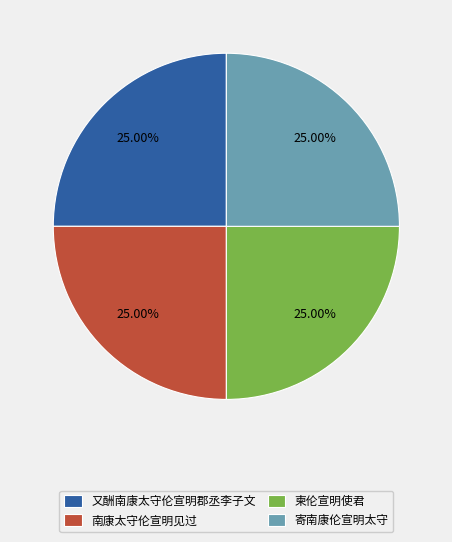

Does any single category account for the majority?

No